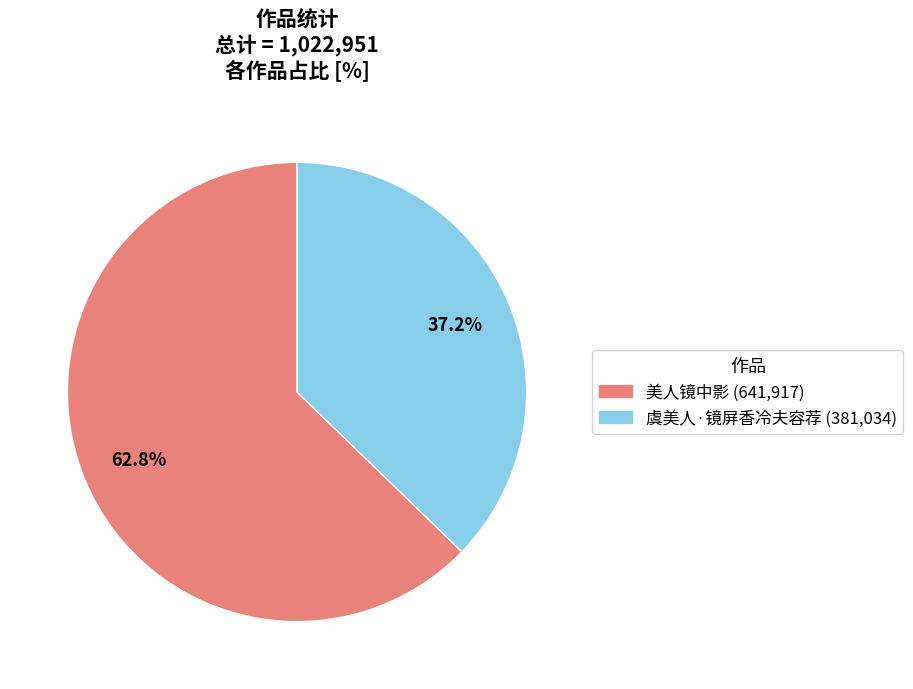

Which slice represents more than half of the pie?

美人镜中影